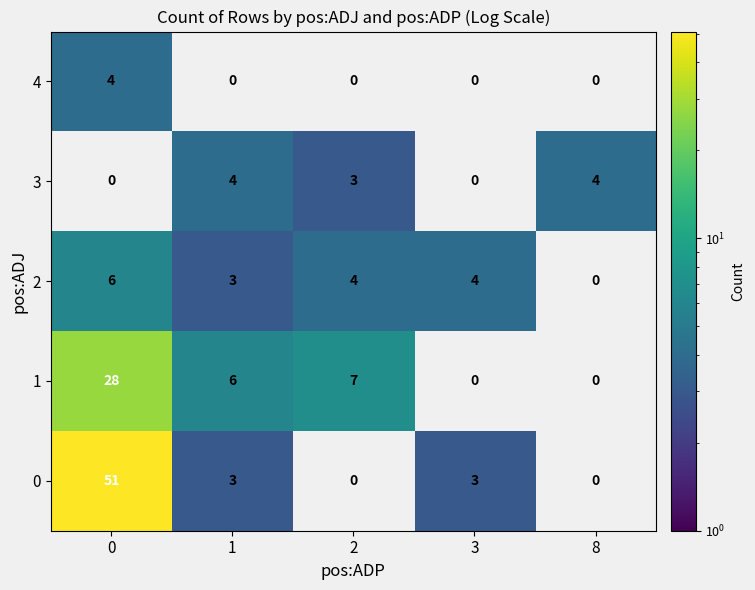

What is the greatest value displayed?

51